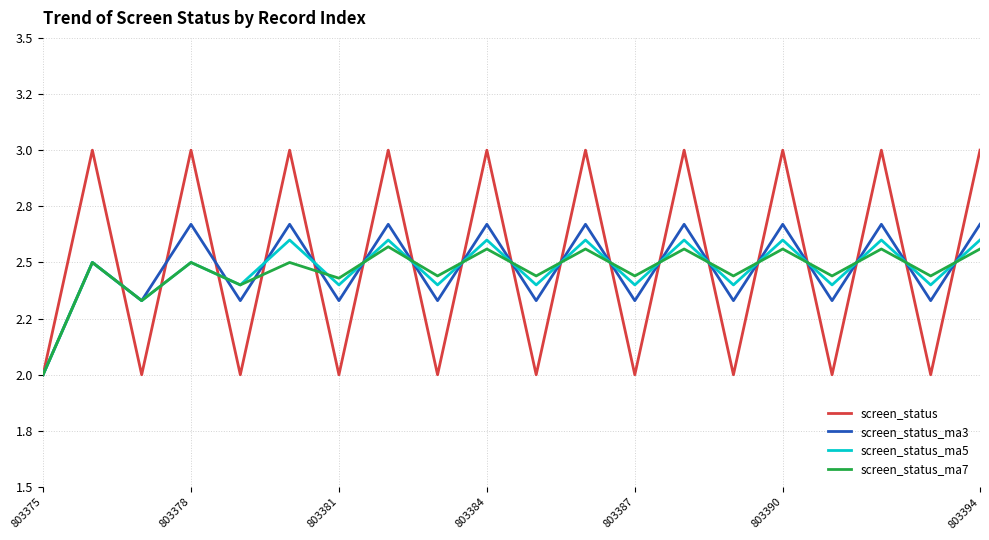

List the series in order of their peak value, highest first.

screen_status, screen_status_ma3, screen_status_ma5, screen_status_ma7